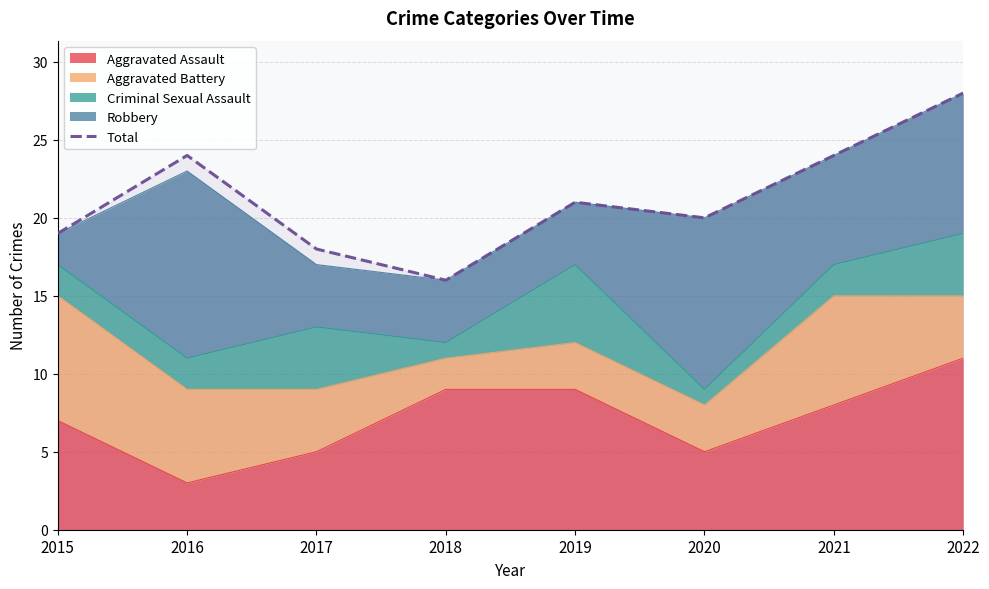

Reading right to left, list all the values displayed in this chart.

2022=28	2021=24	2020=20	2019=21	2018=16	2017=18	2016=24	2015=19